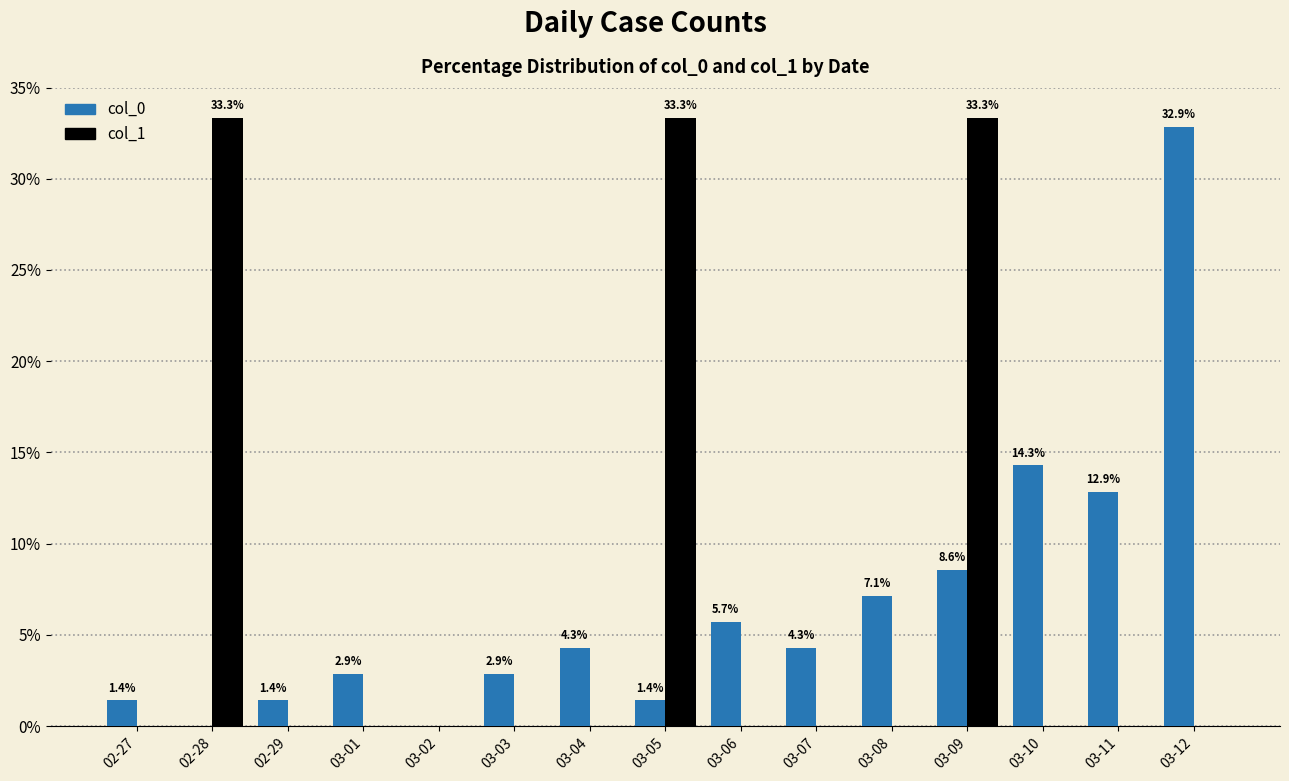

Is it true that col_0 equals 32.9 at 03-12?

True